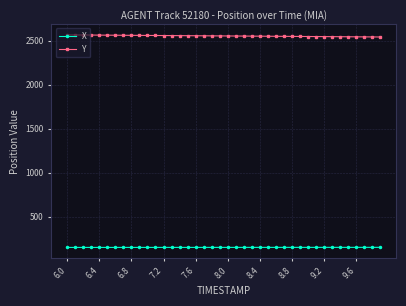

Is this an area chart (filled region under the line)?

No